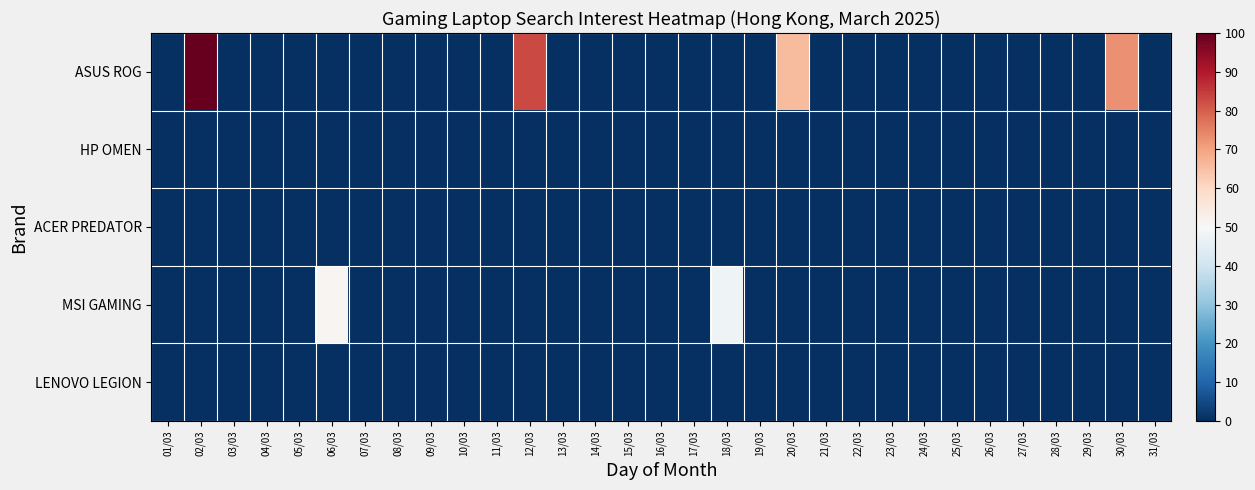

Which label corresponds to the largest value in the chart?

02/03